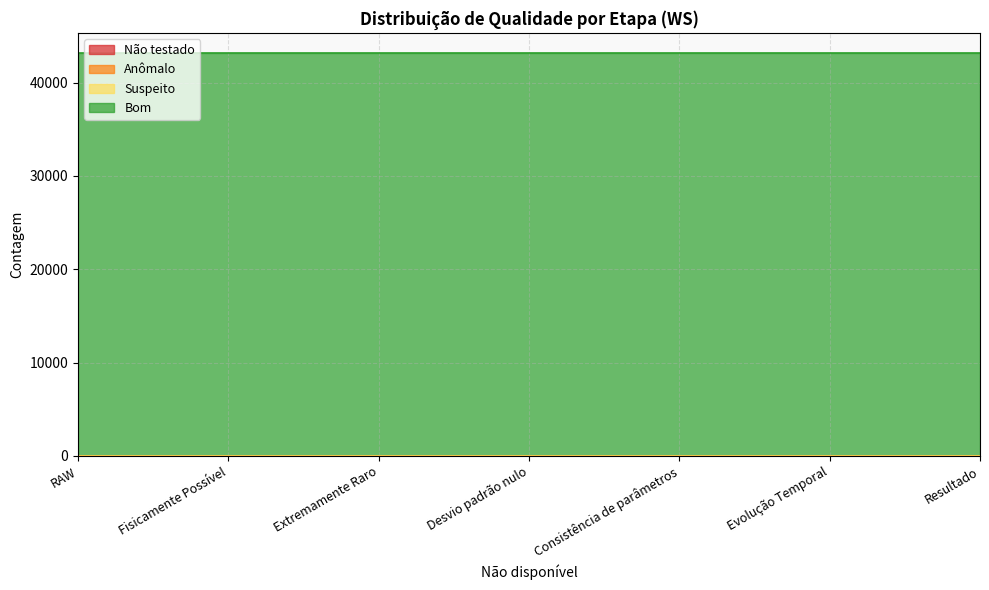

True or false: Bom and Não testado cross at least once.

False